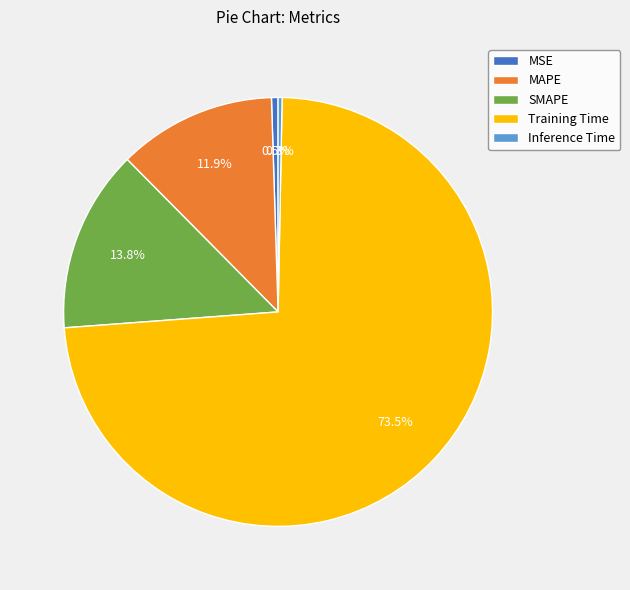

What is the largest slice in the pie chart?

Training Time